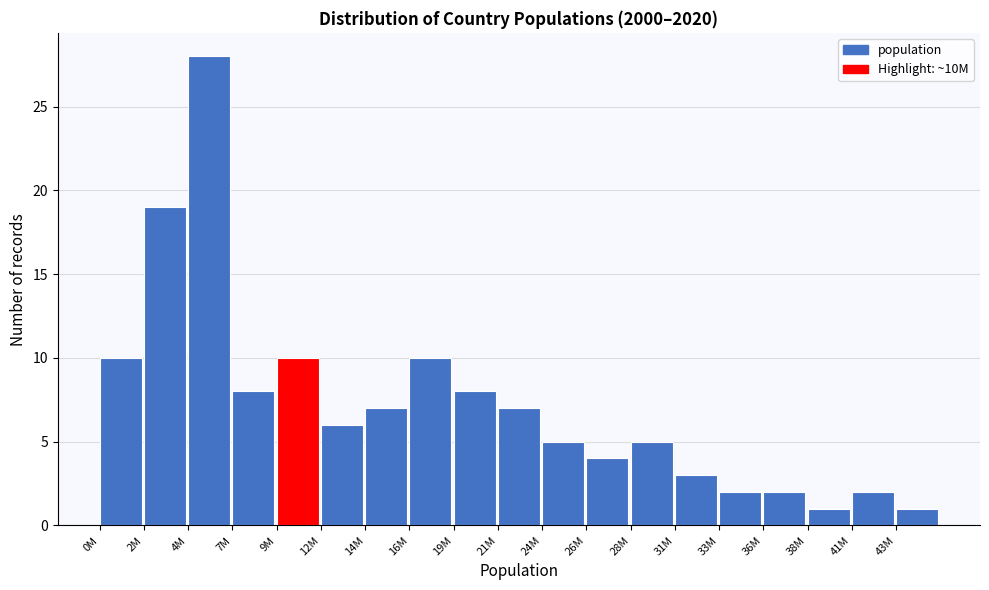

Reading left to right, list all the values displayed in this chart.

0M=10	2M=19	4M=28	7M=8	9M=10	12M=6	14M=7	16M=10	19M=8	21M=7	24M=5	26M=4	28M=5	31M=3	33M=2	36M=2	38M=1	41M=2	43M=1